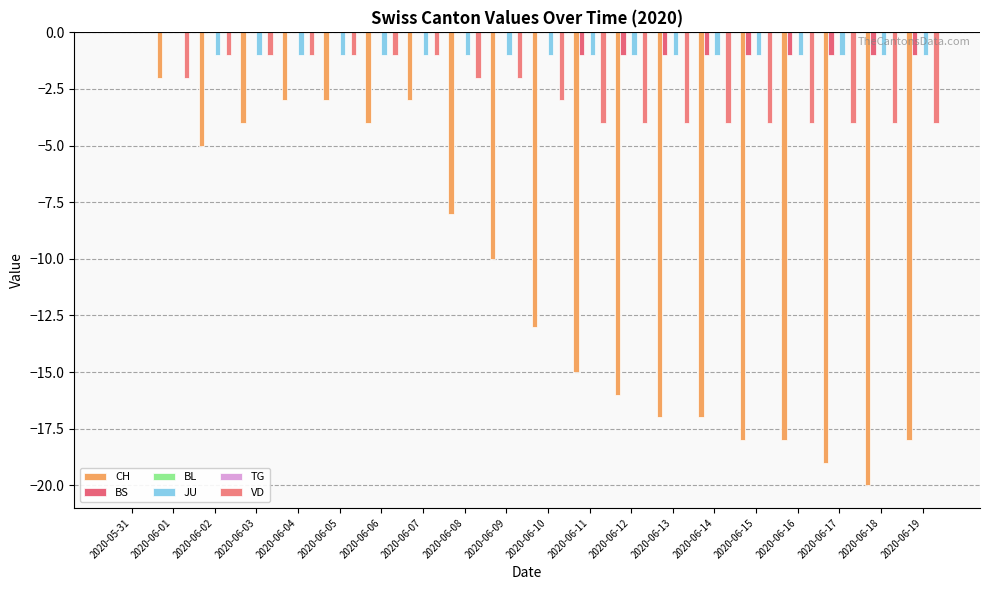

At which label does TG reach its peak?

2020-05-31